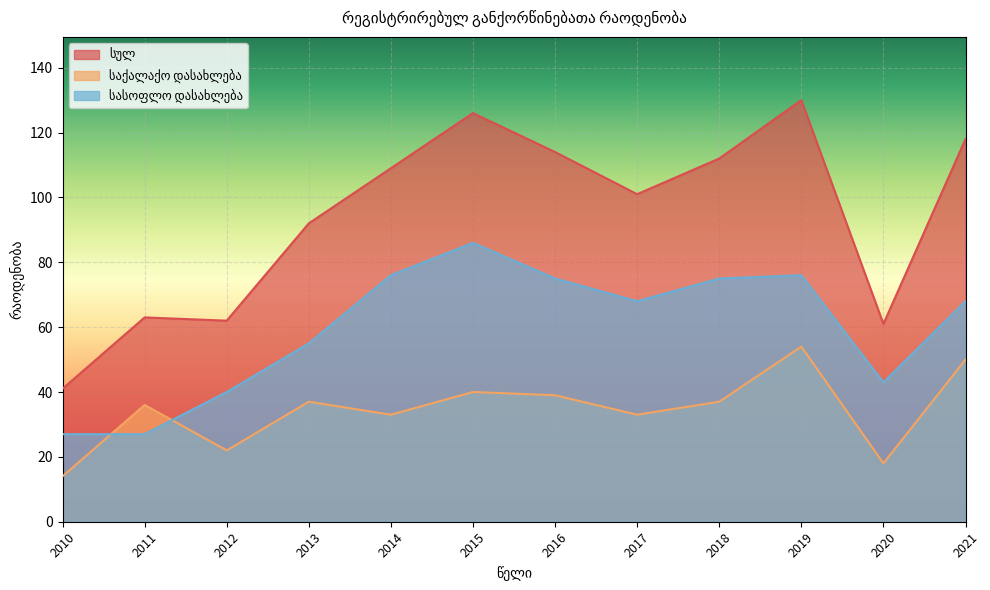

How many distinct data groups are displayed?

3